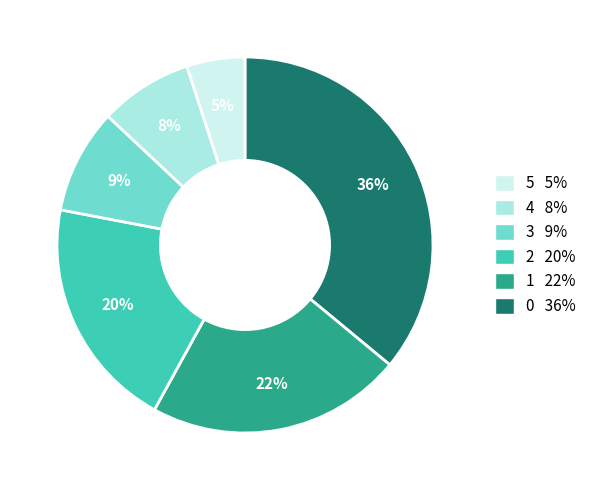

Does any single category account for the majority?

No